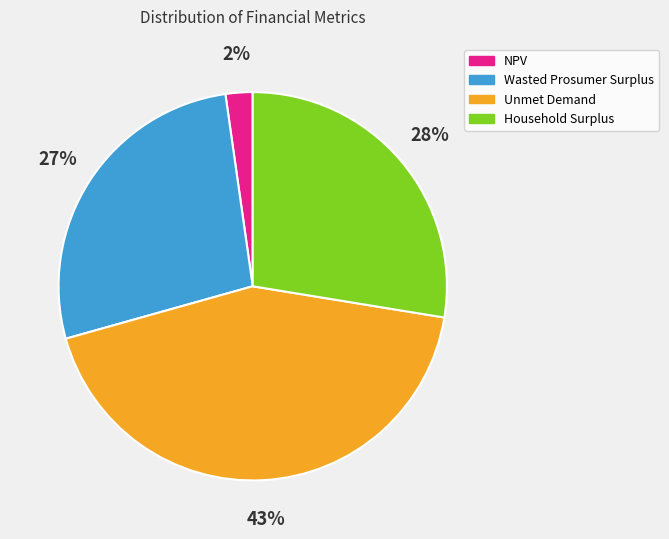

Is it true that Household Surplus is 14% of the pie?

False